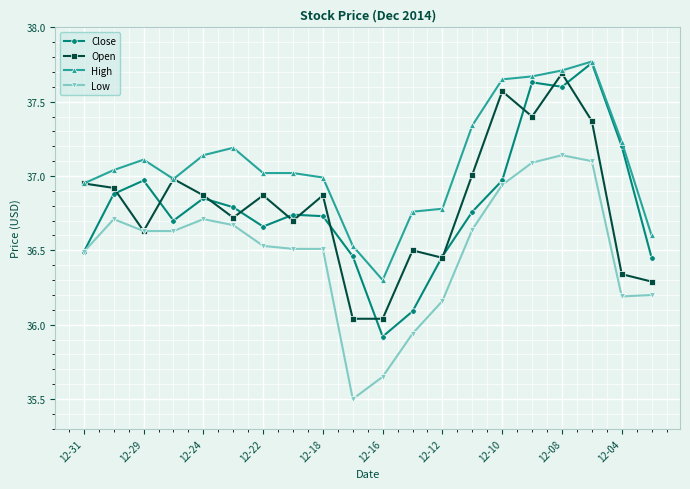

What is the minimum value shown in the chart?

35.5